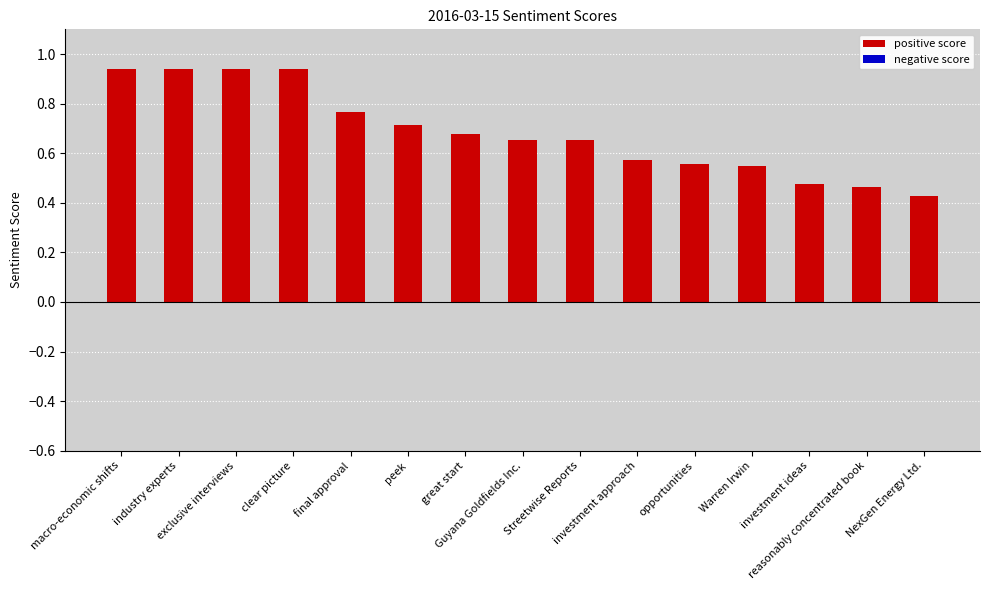

What is the sum of all values?

10.3